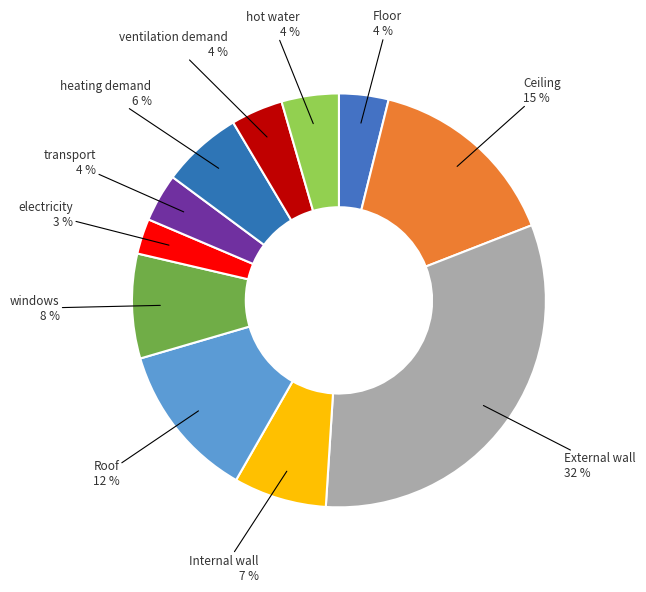

Do heating demand and windows together represent more than half of the pie?

No